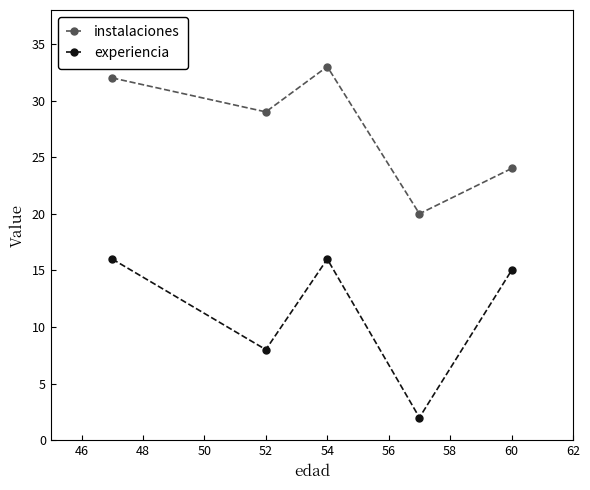

True or false: instalaciones and experiencia cross at least once.

False